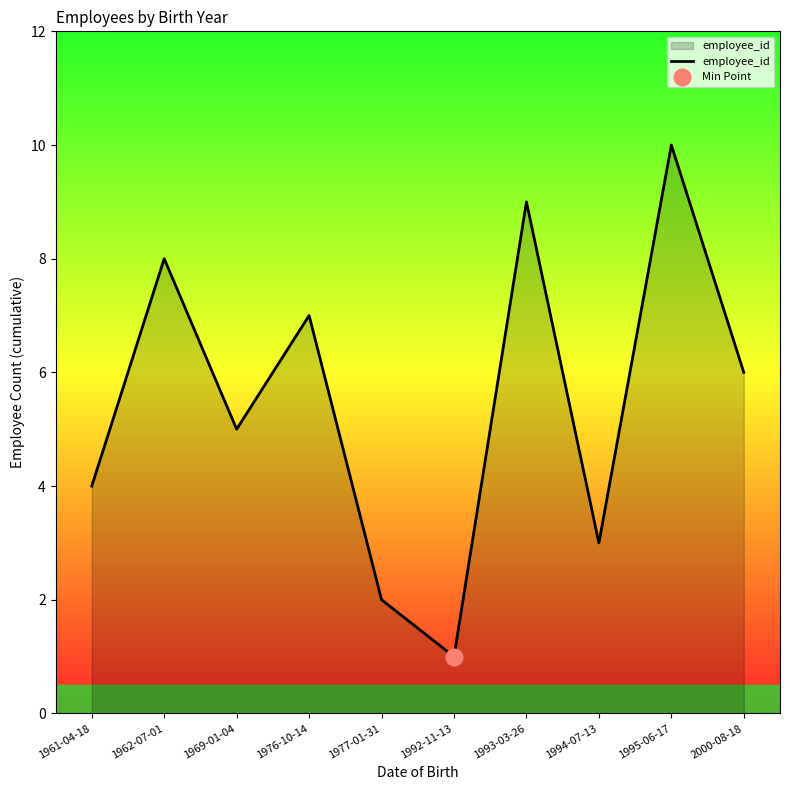

How many categories are shown in the chart?

10